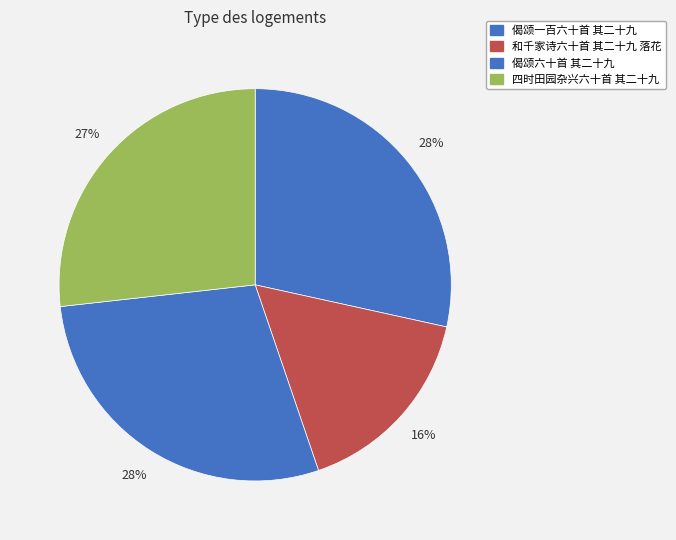

Which slice is the smallest?

和千家诗六十首 其二十九 落花